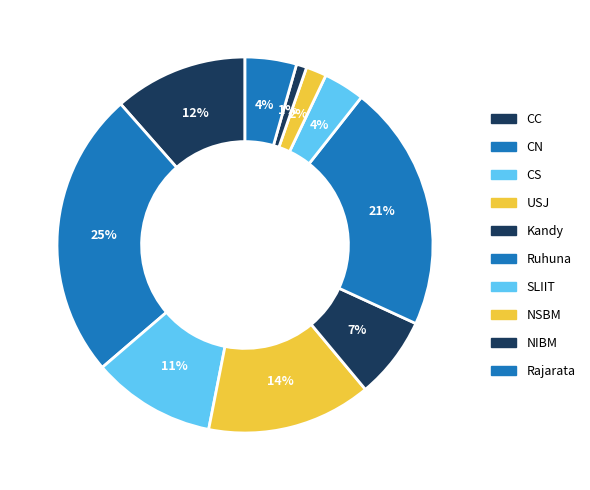

Between Rajarata and SLIIT, which is larger?

Rajarata